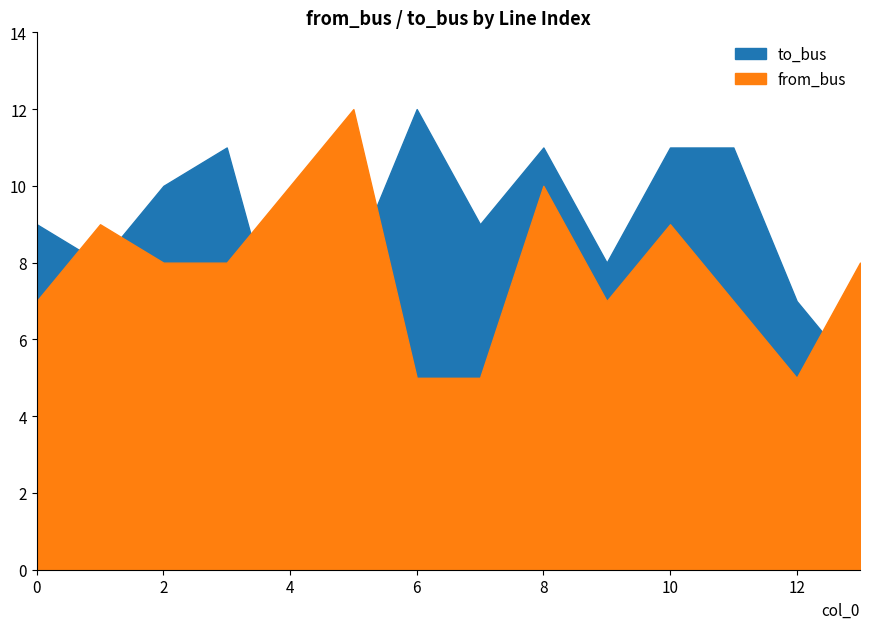

What is the total value across all series at 12?

12